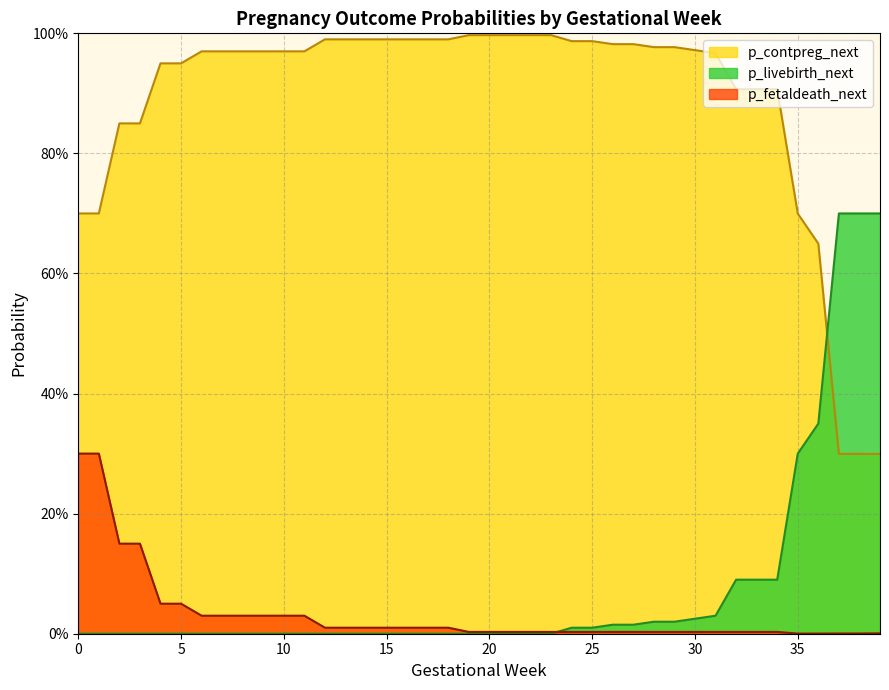

Between 18 and 22, which series saw the biggest shift?

p_contpreg_next